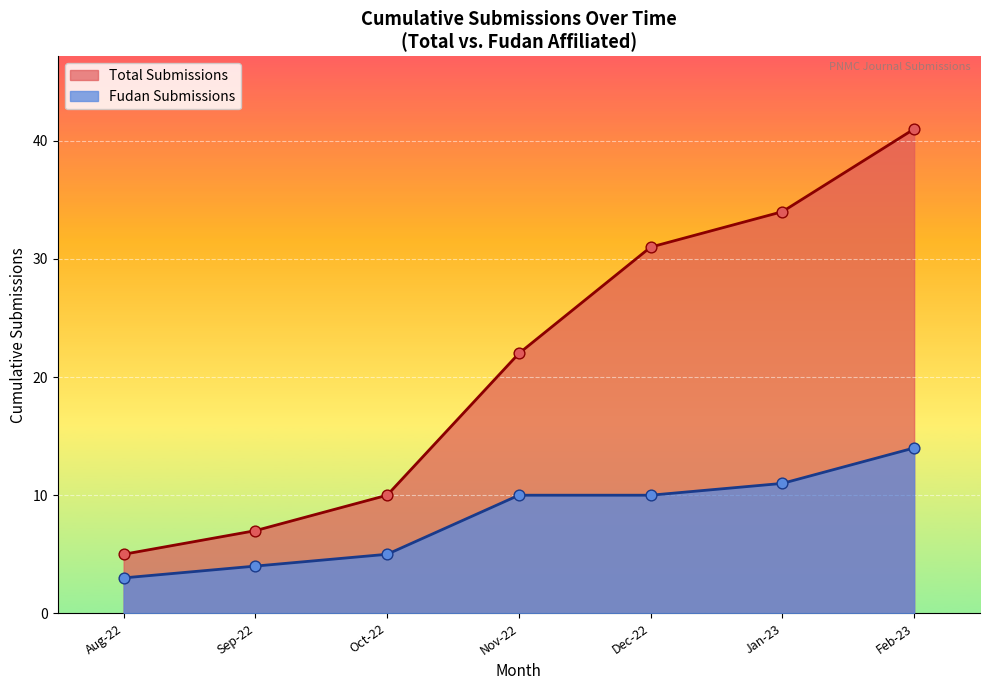

Which series has the widest spread of Y values?

Total Submissions